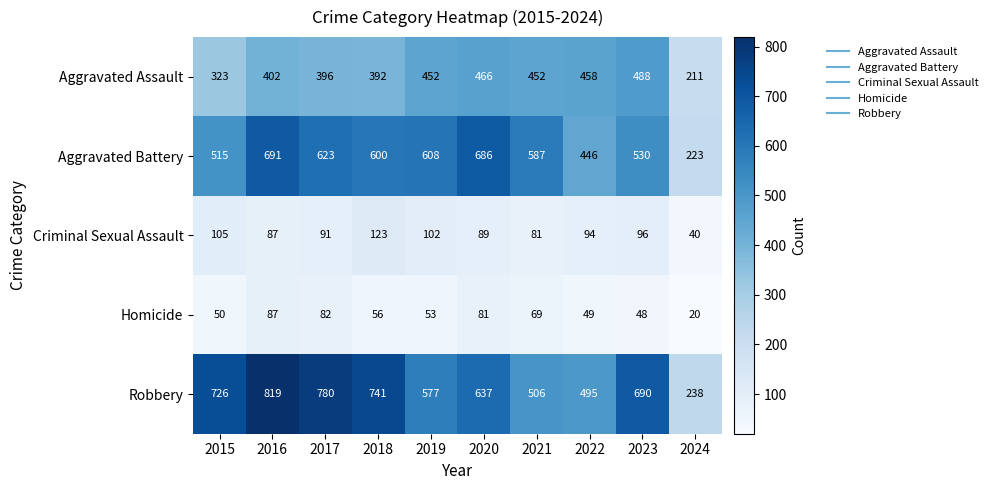

Which category has the highest value in the Criminal Sexual Assault series?

2018